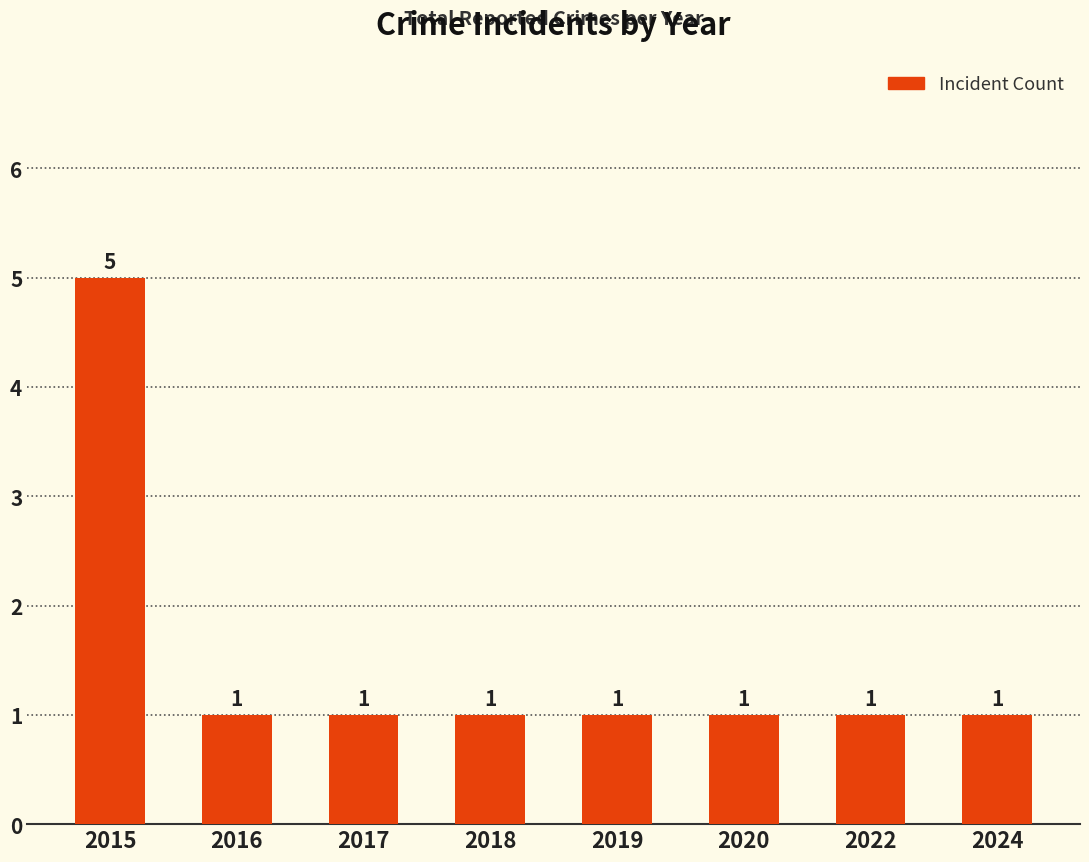

Count the number of data series in this chart.

1